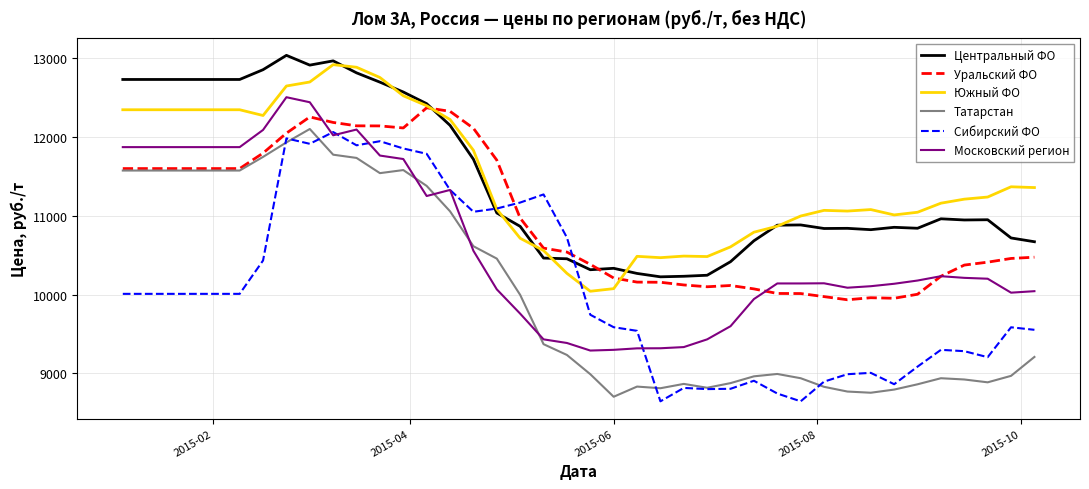

Does the chart display data point markers on the line(s)?

No